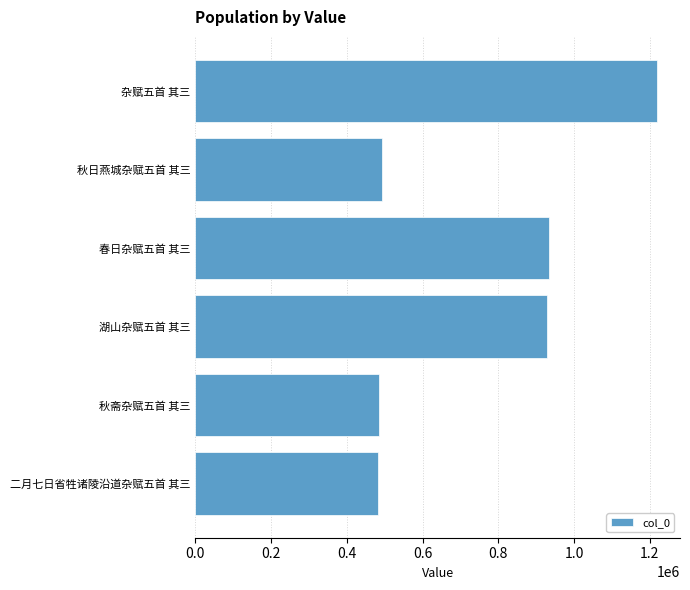

Is it true that the value at 湖山杂赋五首 其三 is 930056?

True